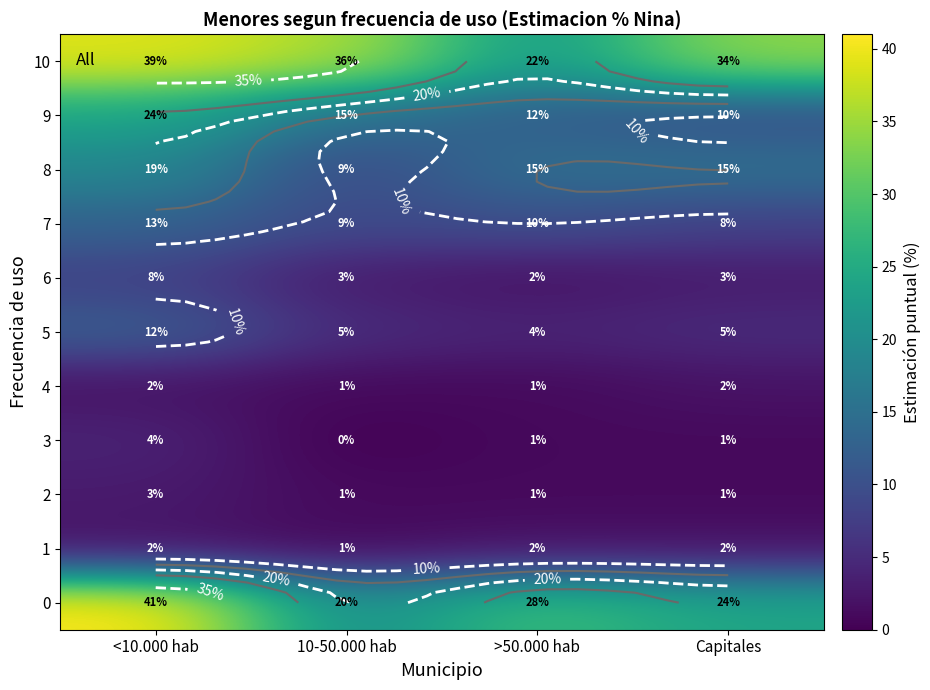

How many 5 values are between 5 and 12?

3